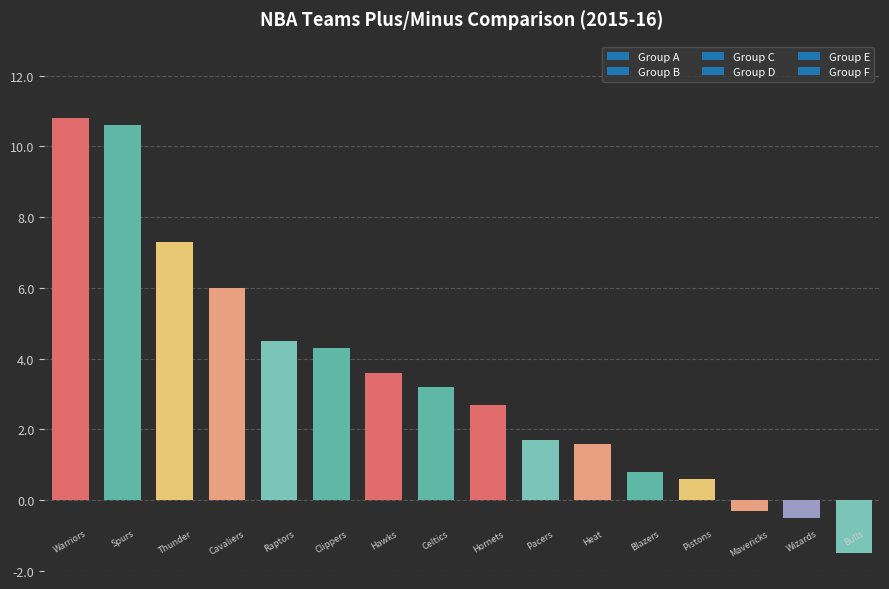

Reading left to right, extract all data points from this chart.

10.8	10.6	7.3	6.0	4.5	4.3	3.6	3.2	2.7	1.7	1.6	0.8	0.6	-0.3	-0.5	-1.5